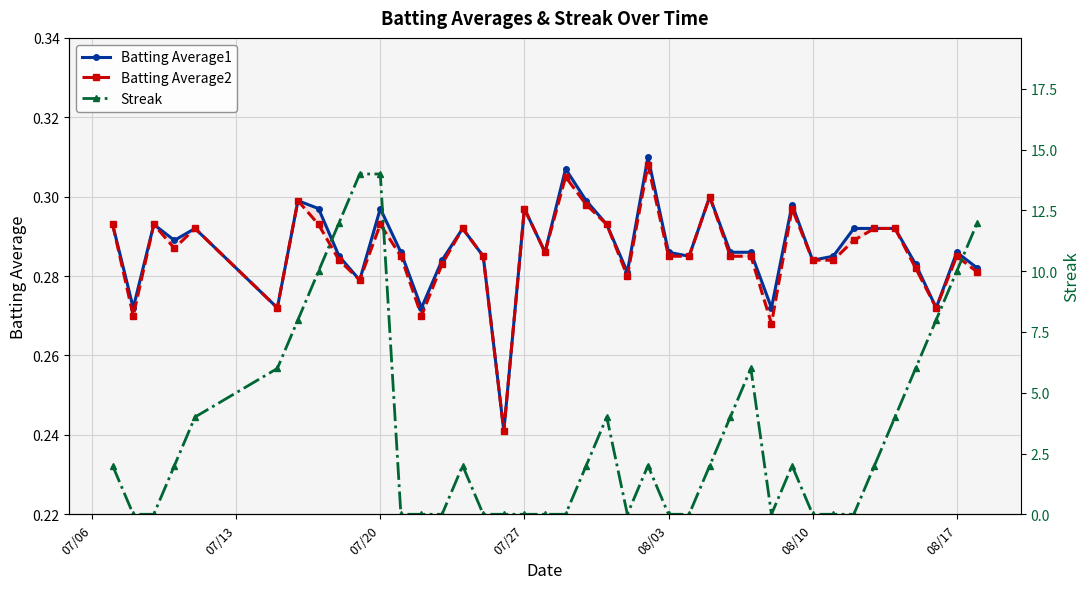

Reading left to right, list all the values displayed in this chart.

Batting Average1: 0.3	0.3	0.3	0.3	0.3	0.3	0.3	0.3	0.3	0.3	0.3	0.3	0.3	0.3	0.3	0.3	0.2	0.3	0.3	0.3	0.3	0.3	0.3	0.3	0.3	0.3	0.3	0.3	0.3	0.3	0.3	0.3	0.3	0.3	0.3	0.3	0.3	0.3	0.3	0.3
Batting Average2: 0.3	0.3	0.3	0.3	0.3	0.3	0.3	0.3	0.3	0.3	0.3	0.3	0.3	0.3	0.3	0.3	0.2	0.3	0.3	0.3	0.3	0.3	0.3	0.3	0.3	0.3	0.3	0.3	0.3	0.3	0.3	0.3	0.3	0.3	0.3	0.3	0.3	0.3	0.3	0.3
Streak: 2.0	0.0	0.0	2.0	4.0	6.0	8.0	10.0	12.0	14.0	14.0	0.0	0.0	0.0	2.0	0.0	0.0	0.0	0.0	0.0	2.0	4.0	0.0	2.0	0.0	0.0	2.0	4.0	6.0	0.0	2.0	0.0	0.0	0.0	2.0	4.0	6.0	8.0	10.0	12.0